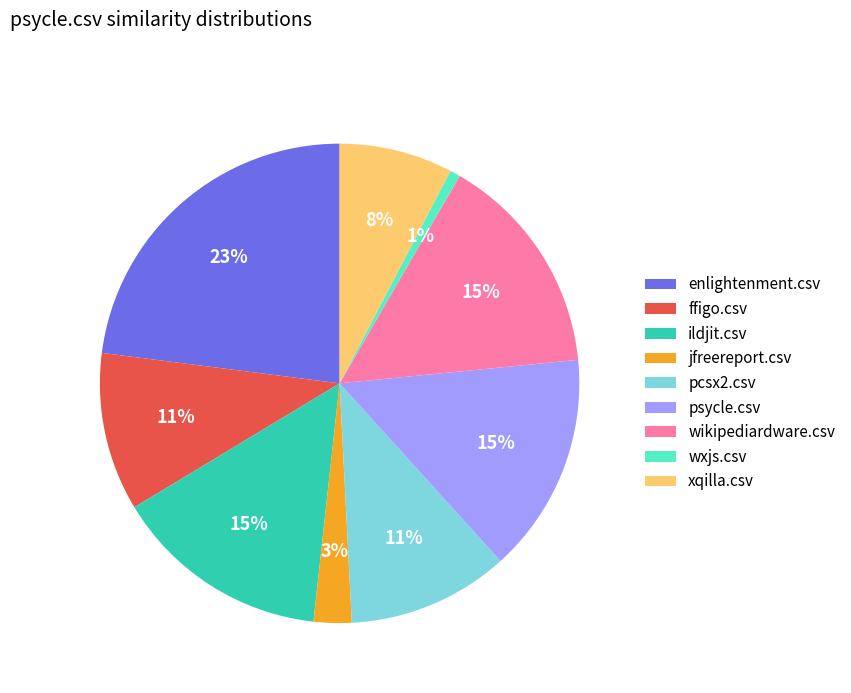

Does any single category account for the majority?

No